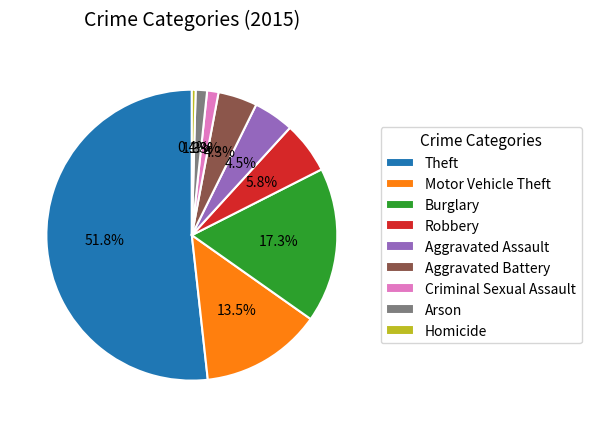

Between Theft and Burglary, which is larger?

Theft